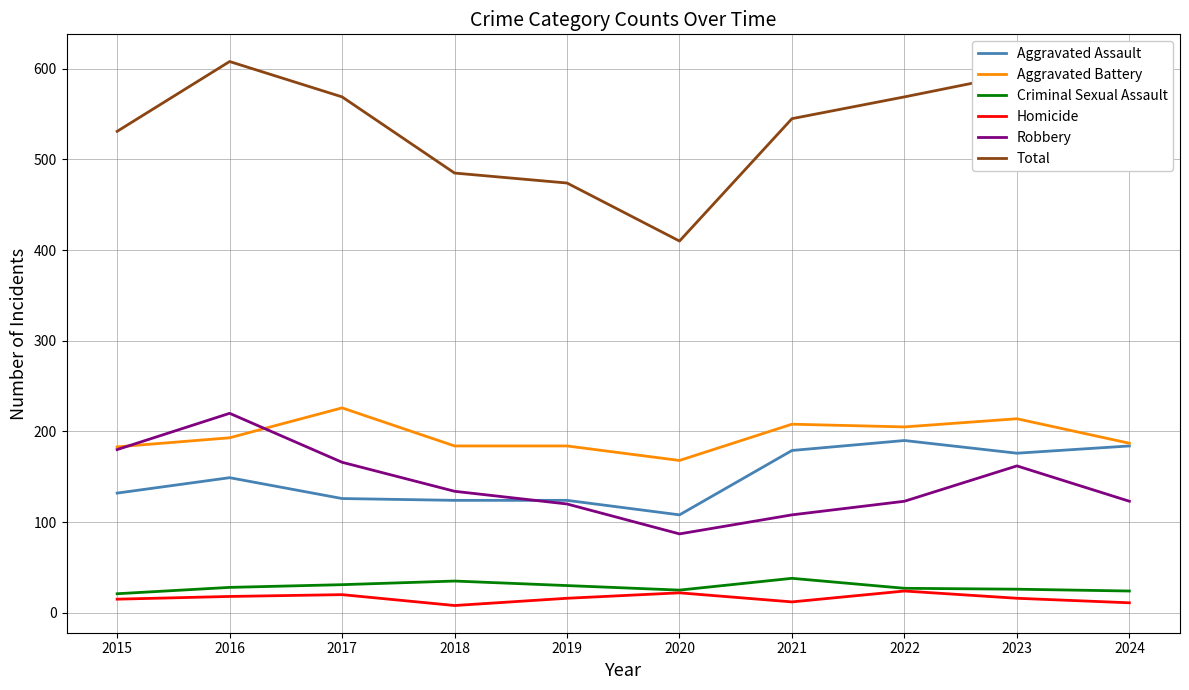

True or false: Criminal Sexual Assault and Aggravated Assault cross at least once.

False